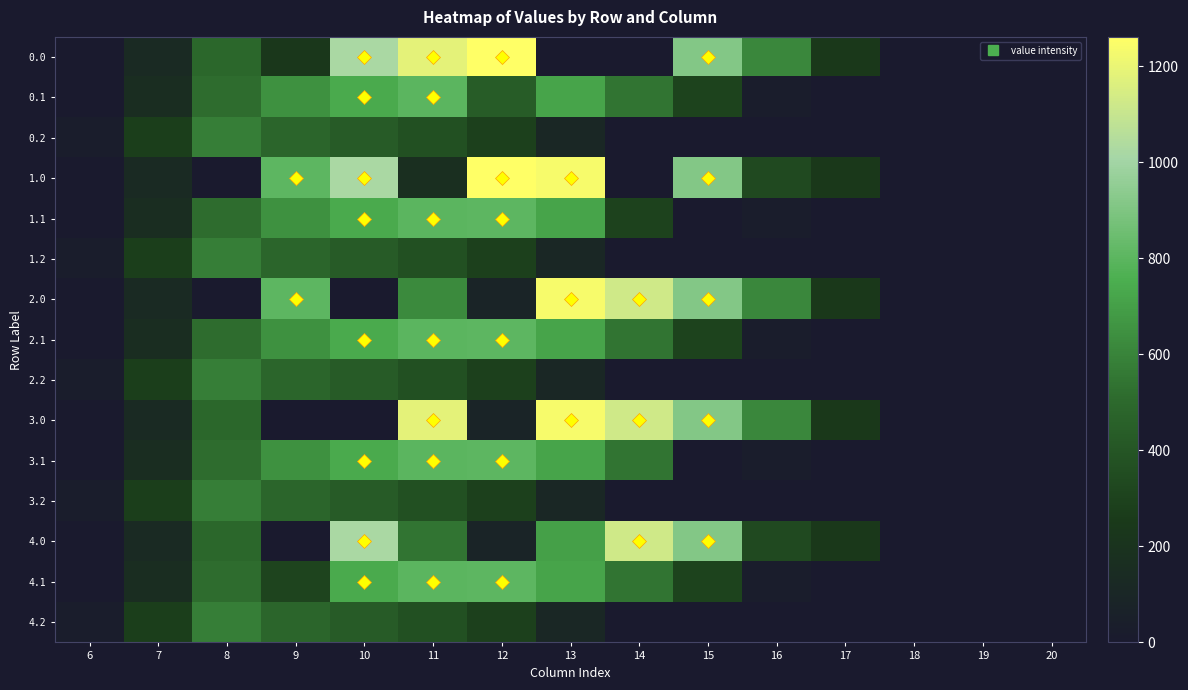

At 16, list the series in order from smallest to largest.

0.2, 1.2, 2.2, 3.2, 4.2, 0.1, 1.1, 2.1, 3.1, 4.1, 1.0, 4.0, 0.0, 2.0, 3.0